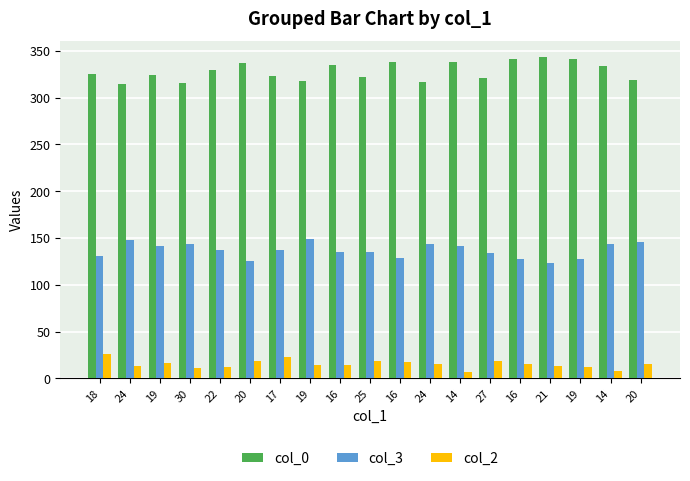

What are all the series names shown in the legend?

col_0, col_3, col_2